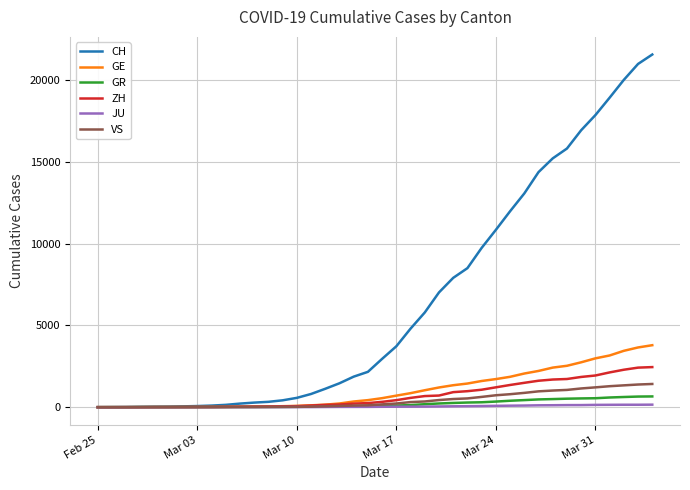

What is the maximum value shown in the chart?

21554